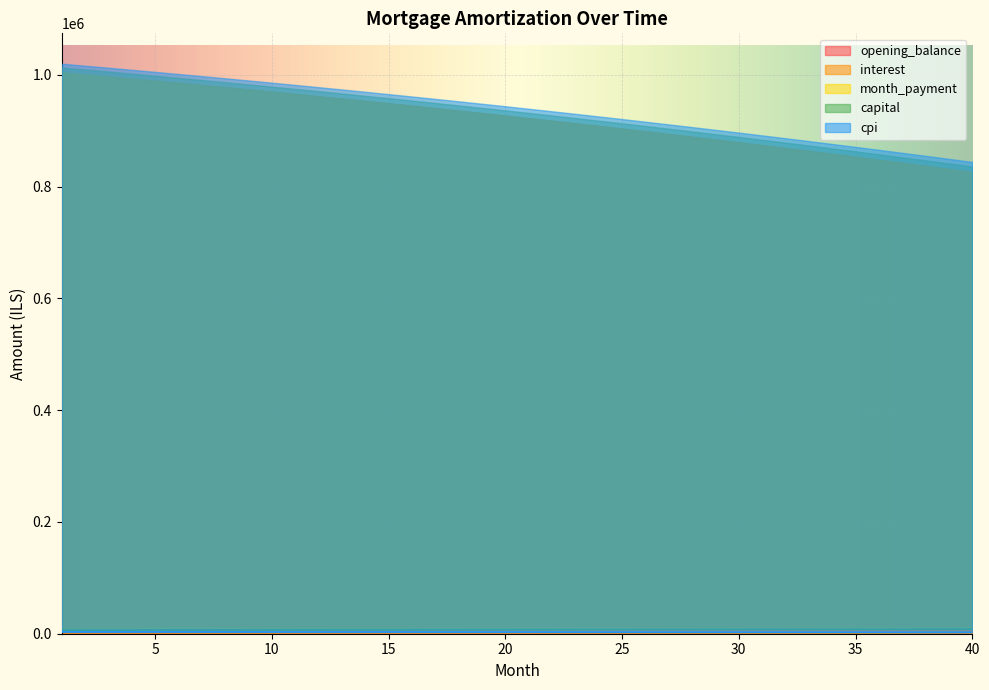

How many lines are shown in the chart?

5